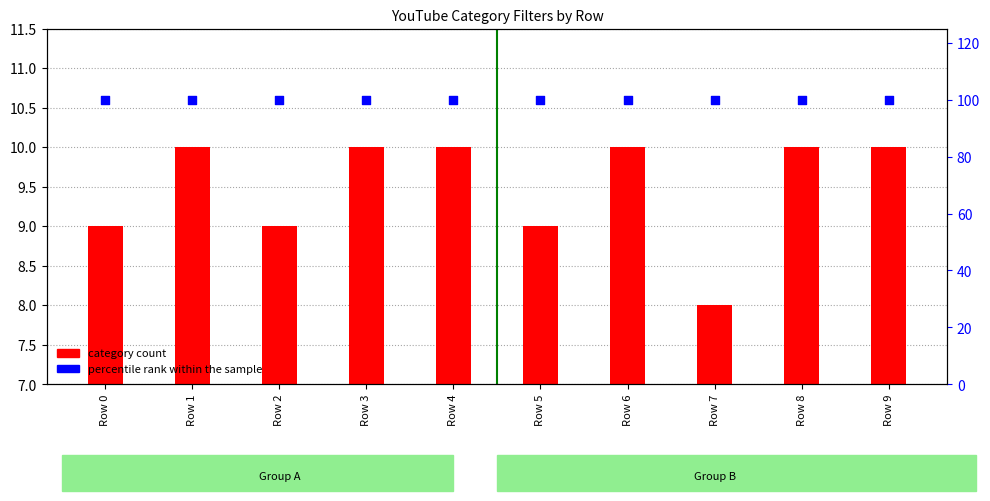

Which series has the widest spread of Y values?

category count